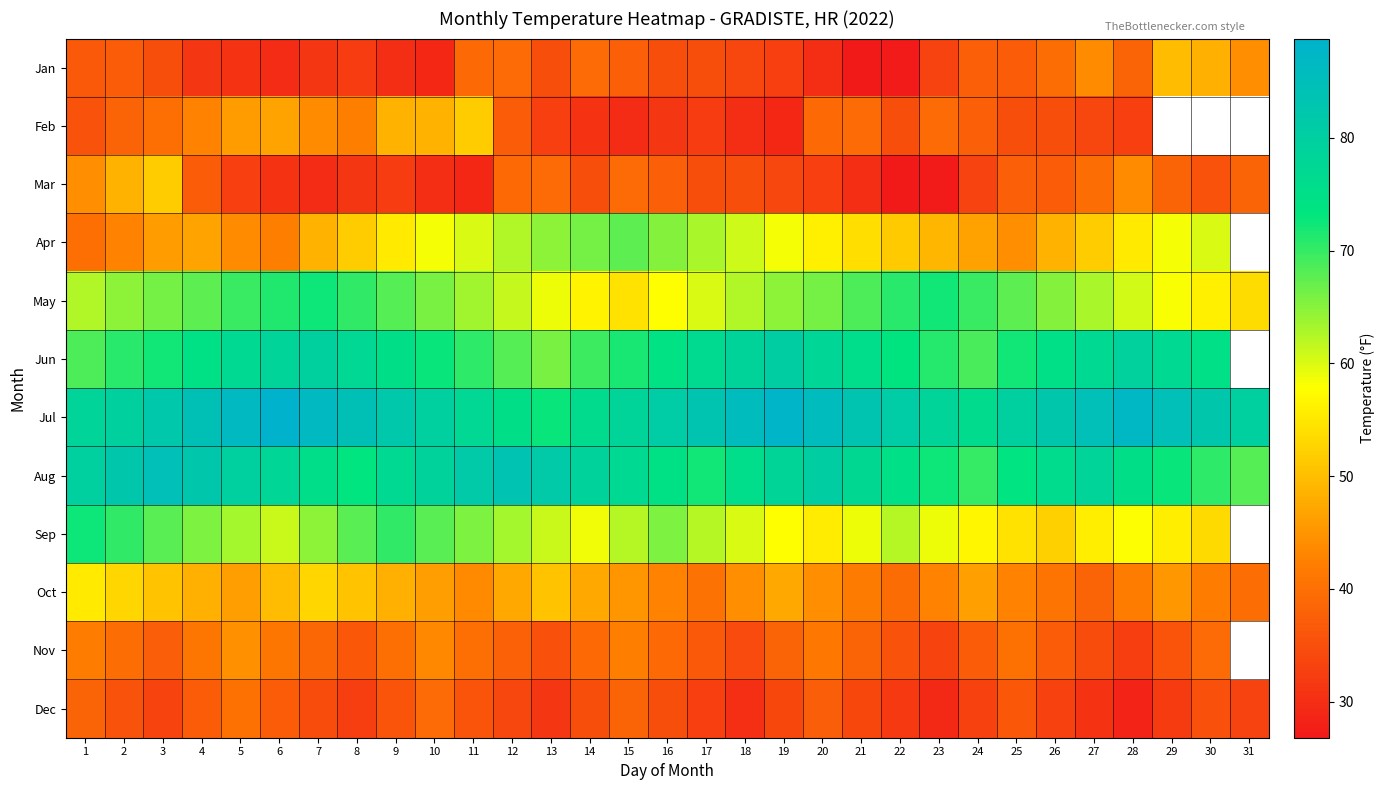

At which label does May reach its peak?

7